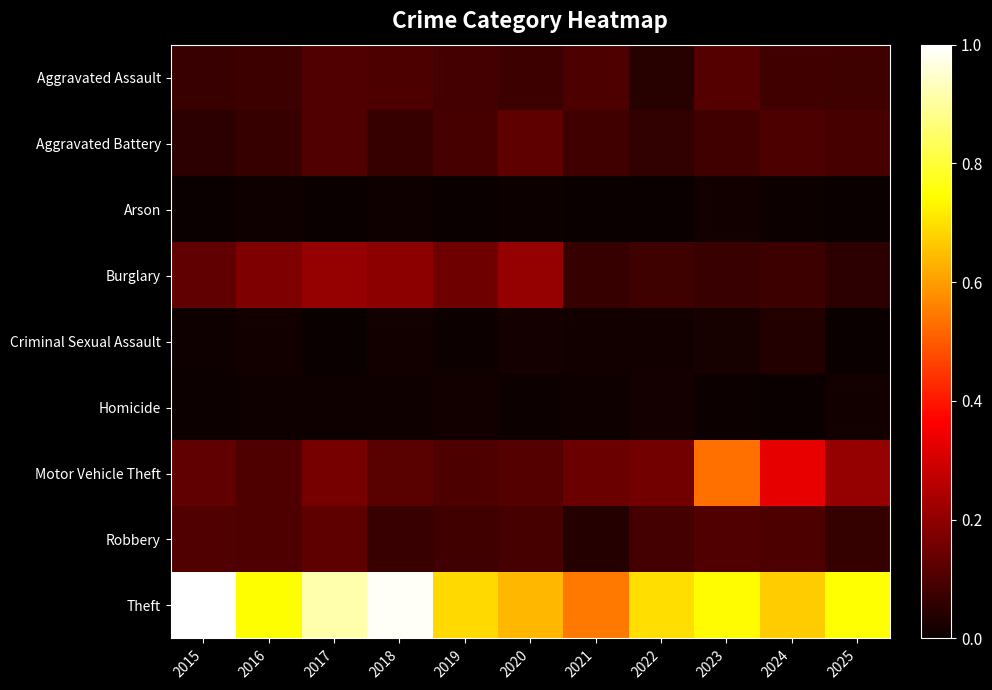

What is the total value across all series at 2023?

1.7